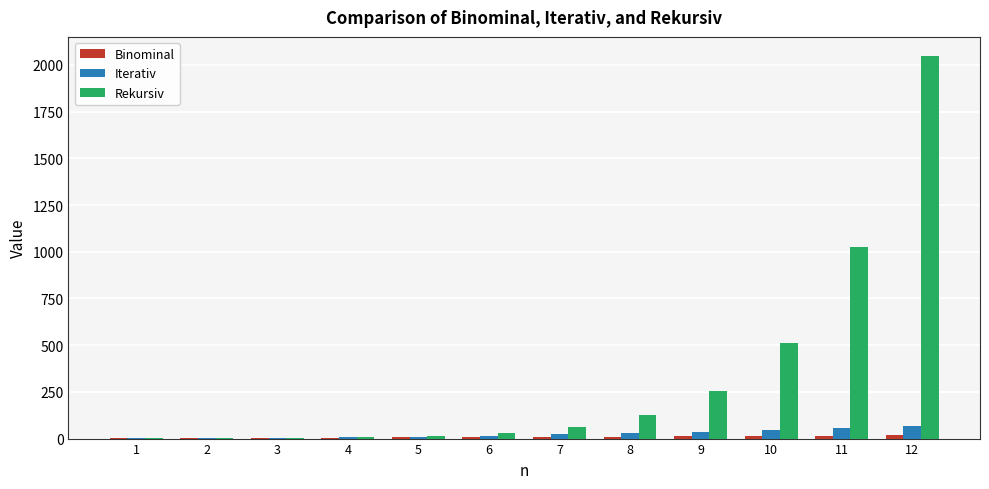

True or false: Rekursiv has a value of 8 at 4.

True